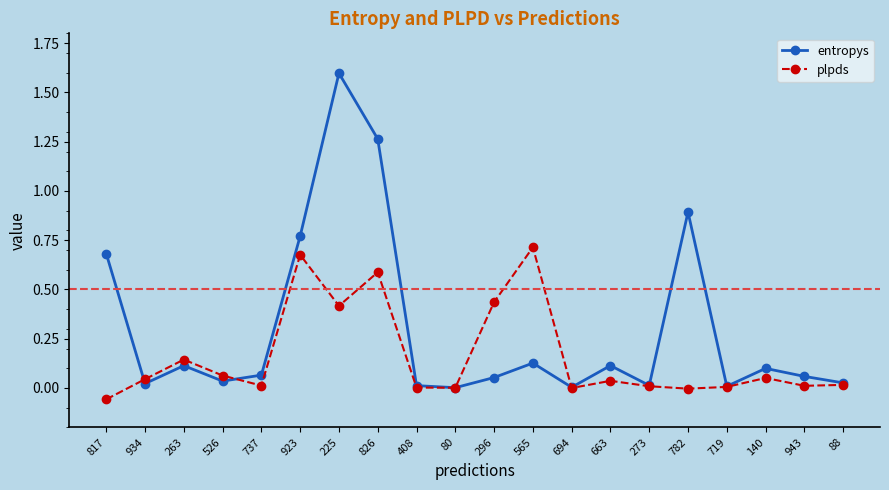

Which category has the highest value across all series?

225